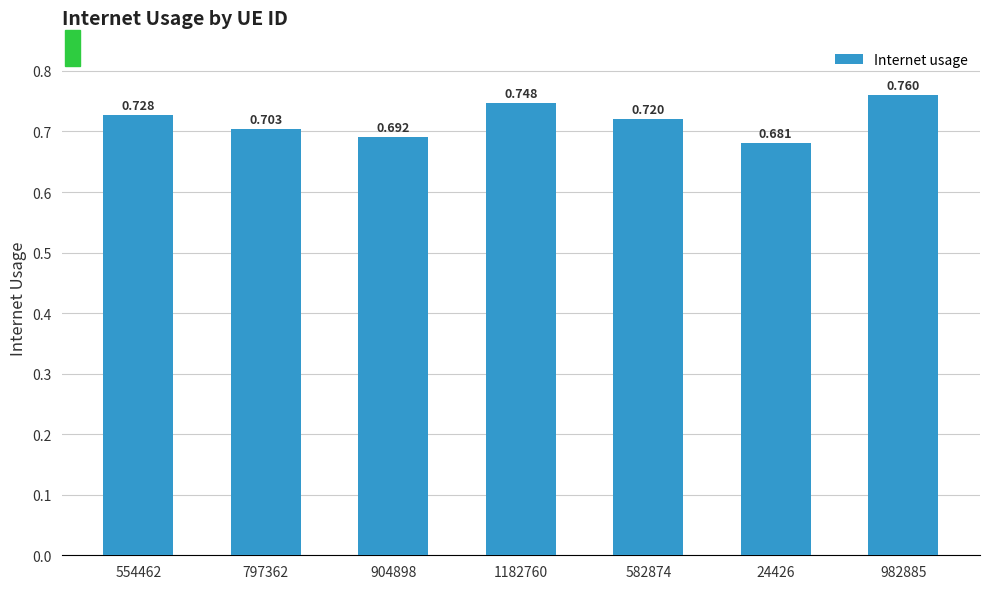

What is the label of the 7th bar from the left?

982885